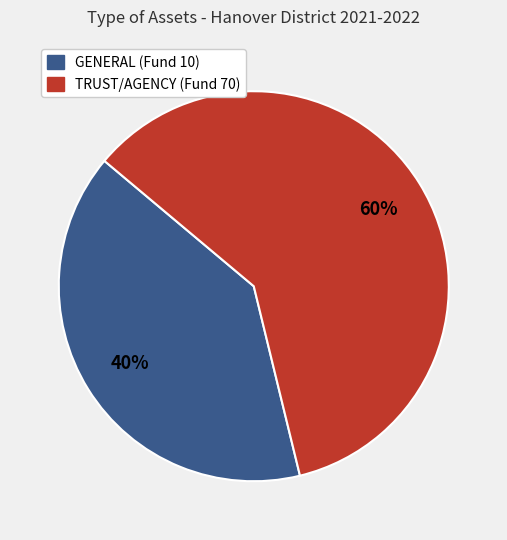

To the nearest percent, what is the difference between the largest and smallest slice percentages?

20%